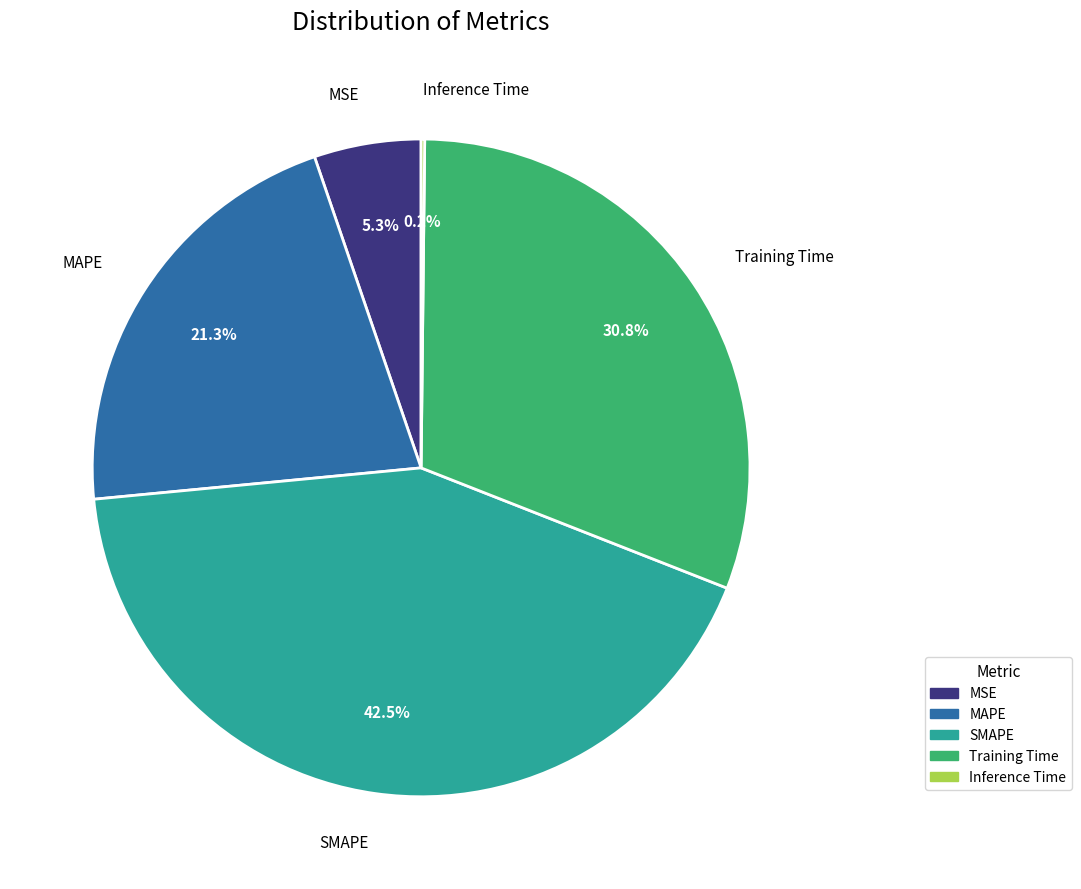

Approximately how many times larger is the value at MAPE compared to Training Time?

0.7